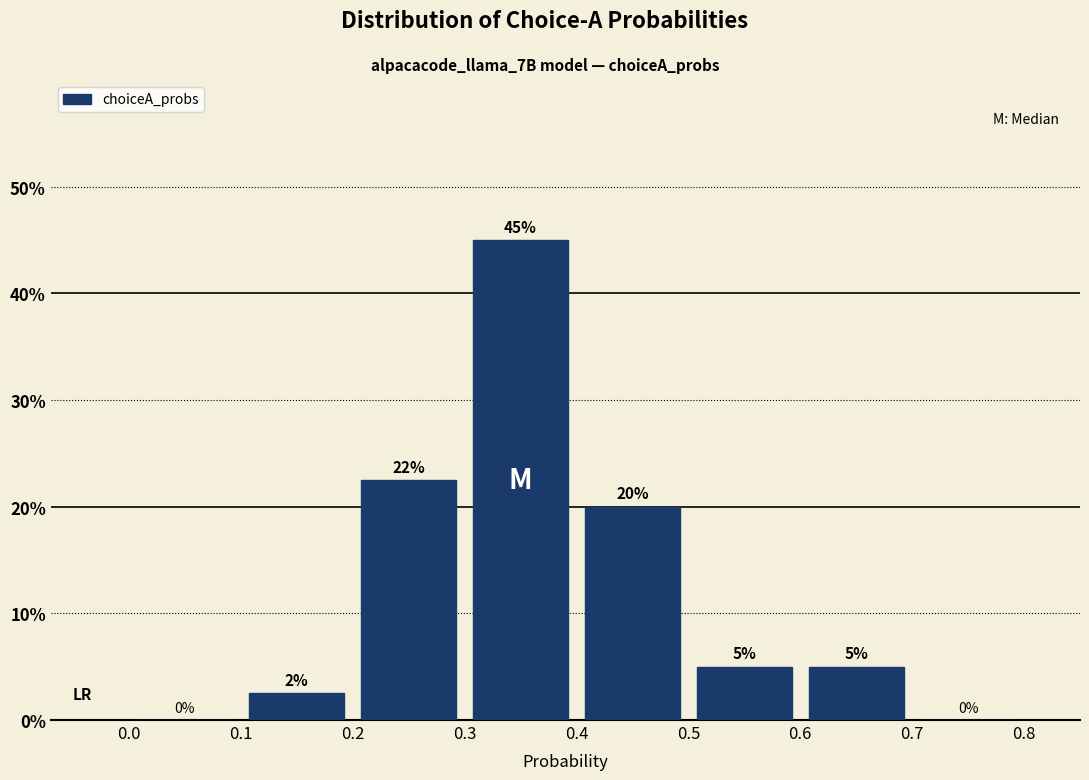

Which range on the x-axis has the tallest bar?

0.3 to 0.4